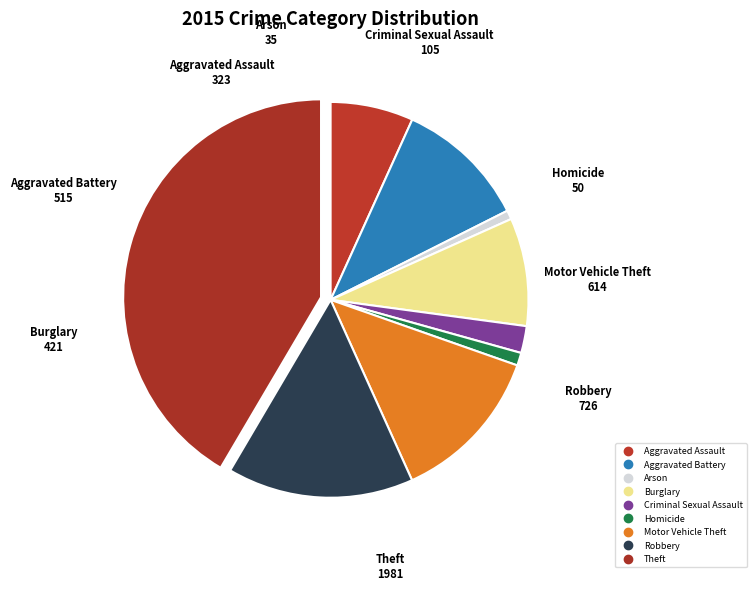

Does Motor Vehicle Theft account for over 50% of the chart?

No